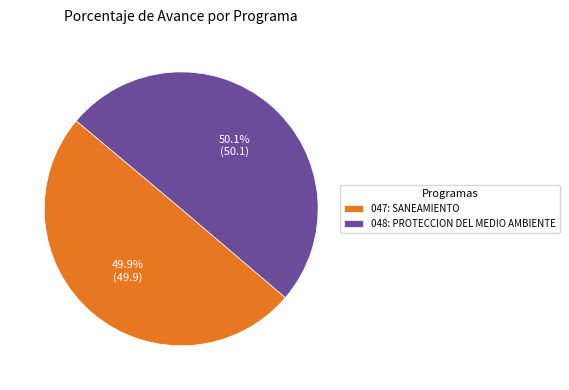

Approximately how many times larger is the value at 048: PROTECCION DEL MEDIO AMBIENTE compared to 047: SANEAMIENTO?

1.0